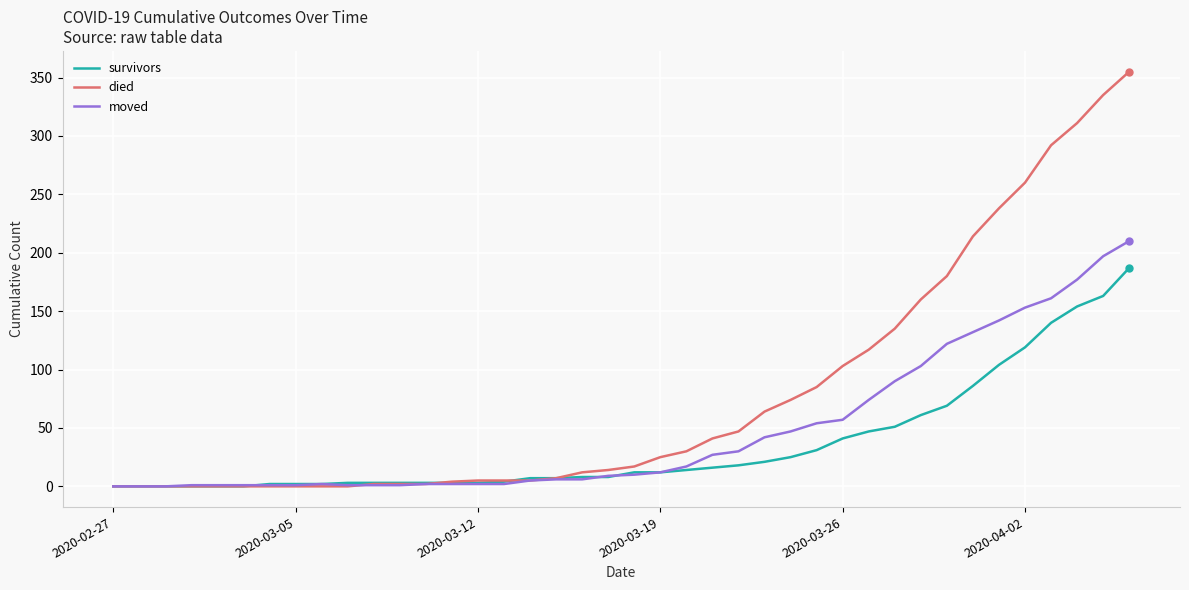

Which series has the widest spread of values?

died